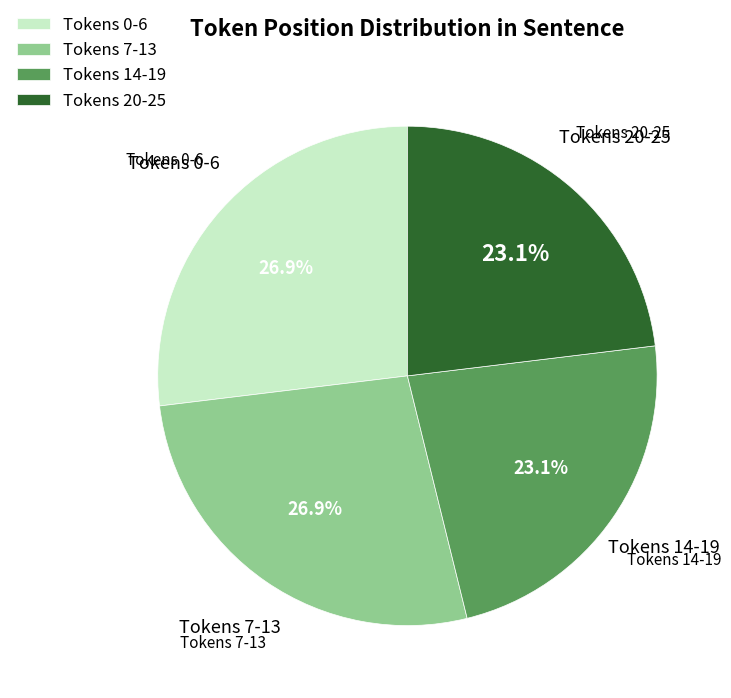

Which has a higher value, Tokens 20-25 or Tokens 0-6?

Tokens 0-6